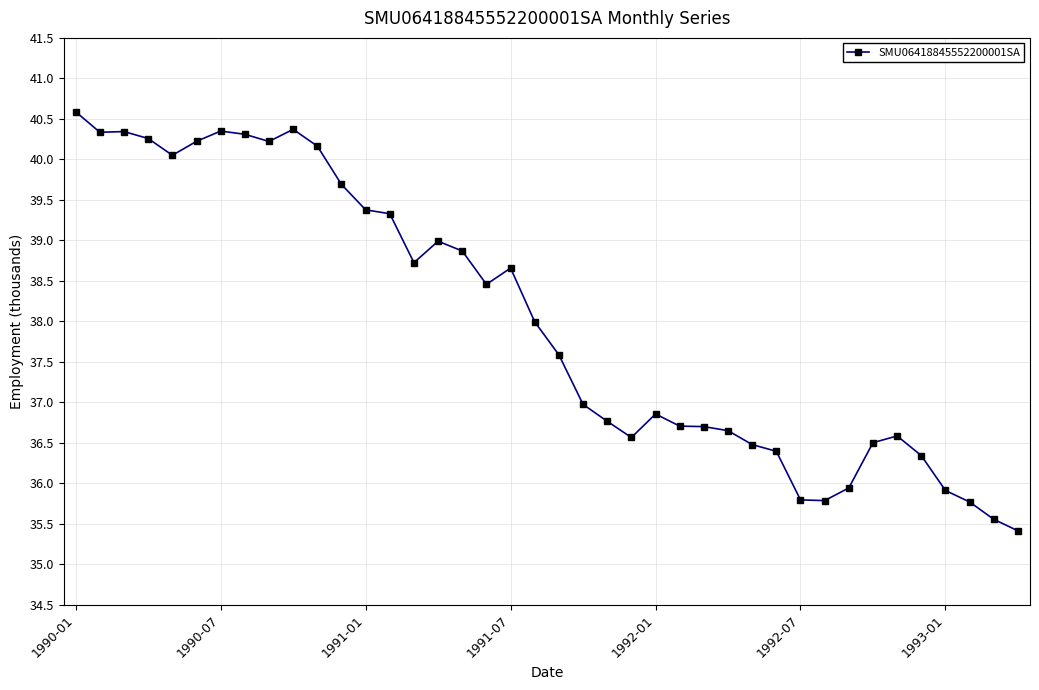

What is the difference between the maximum and second lowest values?

5.0